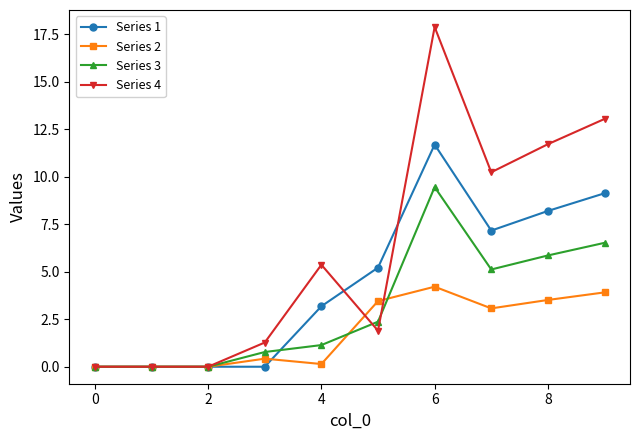

True or false: Series 4 has more than 0 interior local peaks.

True